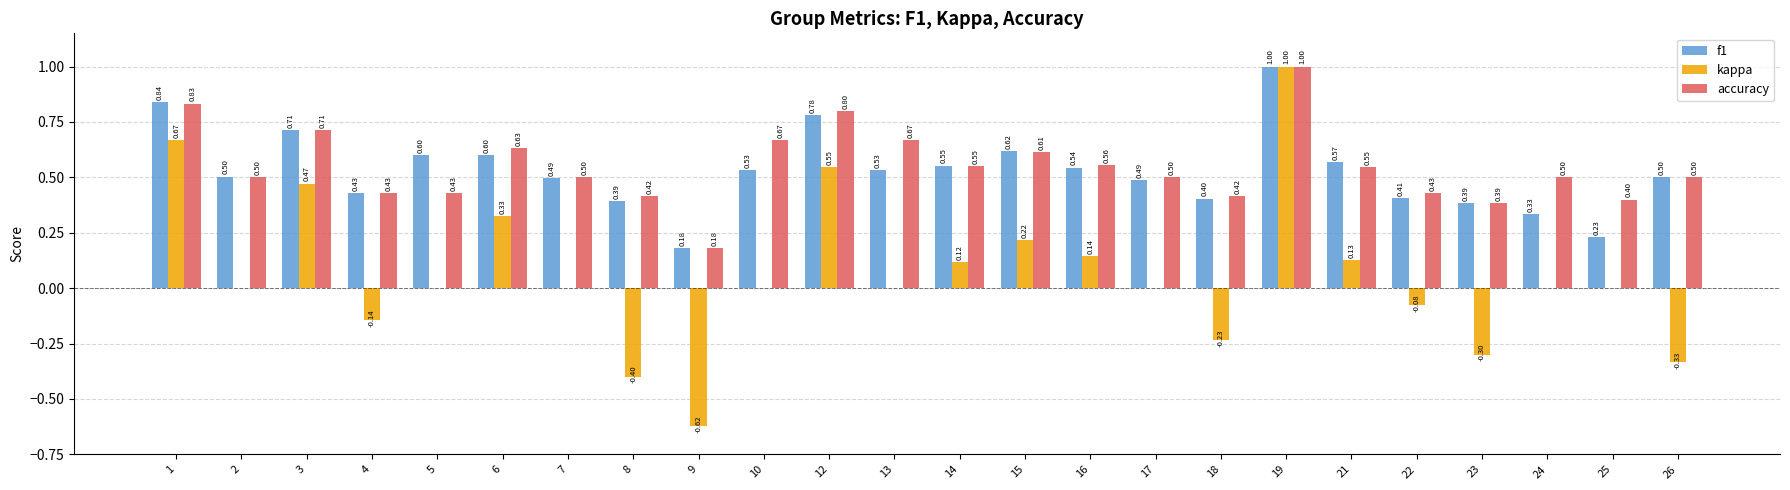

Which series has the largest total across all categories?

accuracy